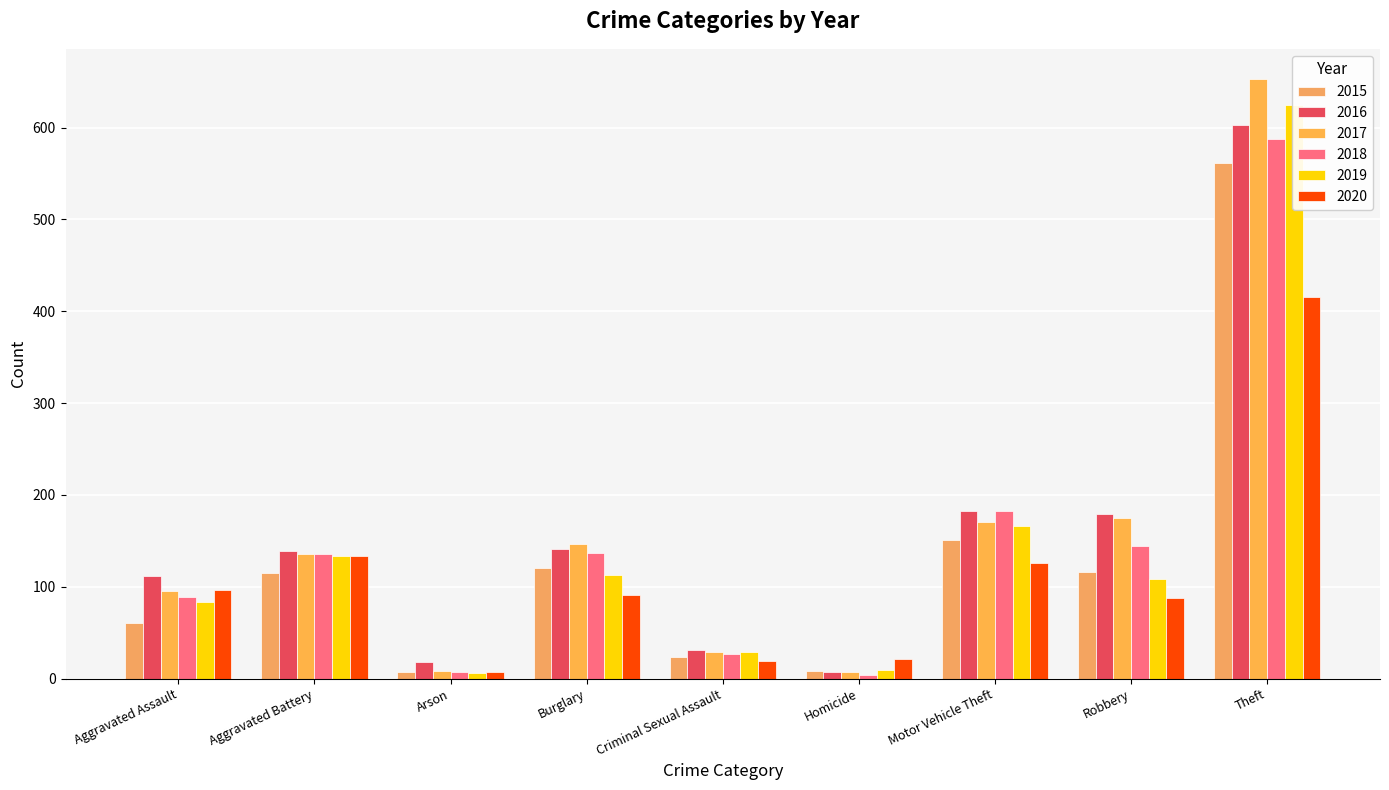

What is the minimum value shown in the chart?

4